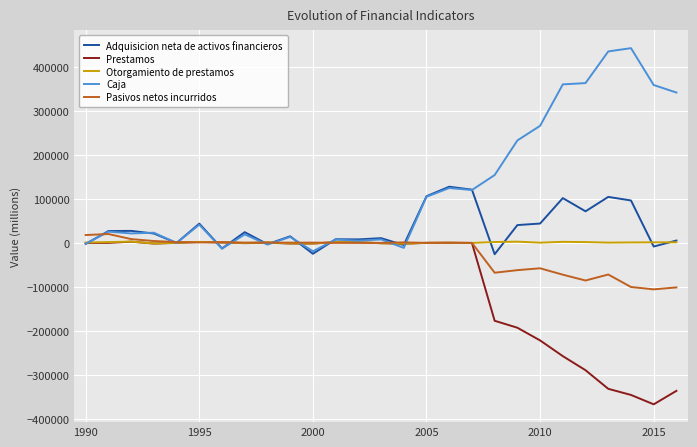

What is the minimum value for Adquisicion neta de activos financieros?

-25848